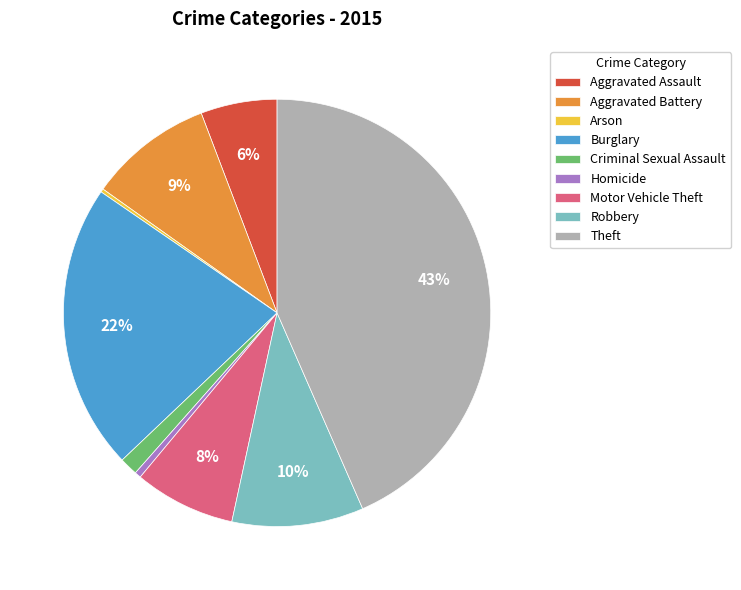

To the nearest percent, what is the difference between the Criminal Sexual Assault and Robbery slice percentages?

9%